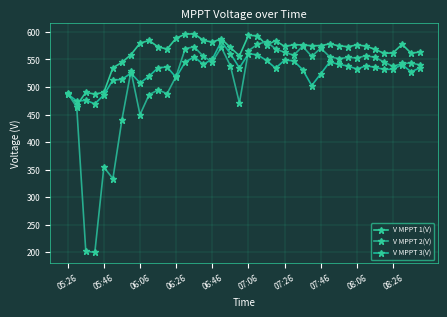

How many times do V MPPT 1(V) and V MPPT 3(V) cross each other?

2